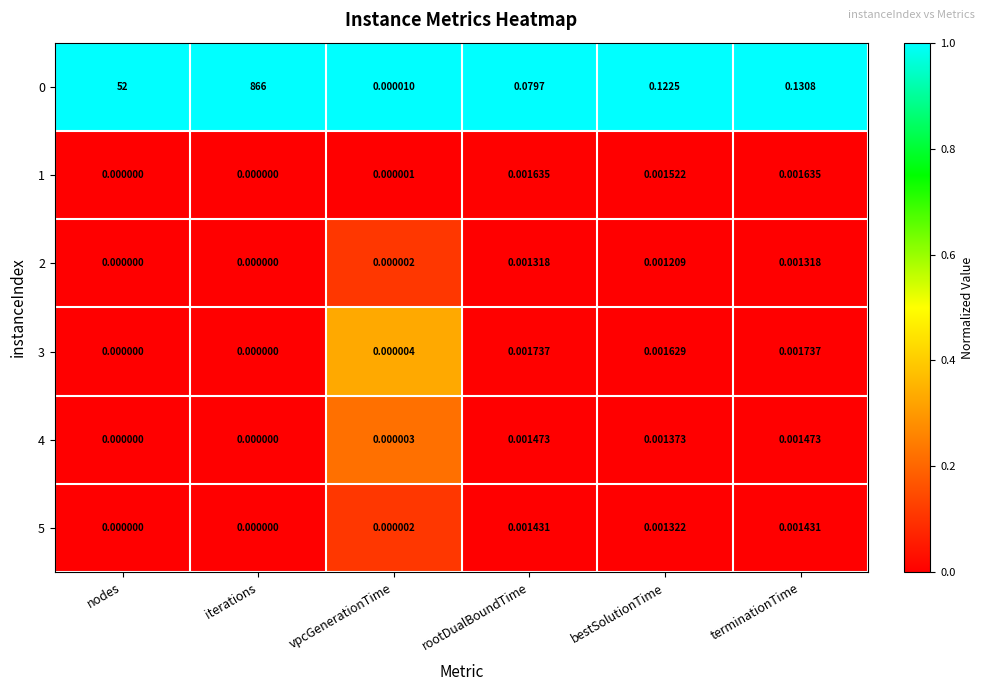

At which label is 0 closest to 433?

nodes